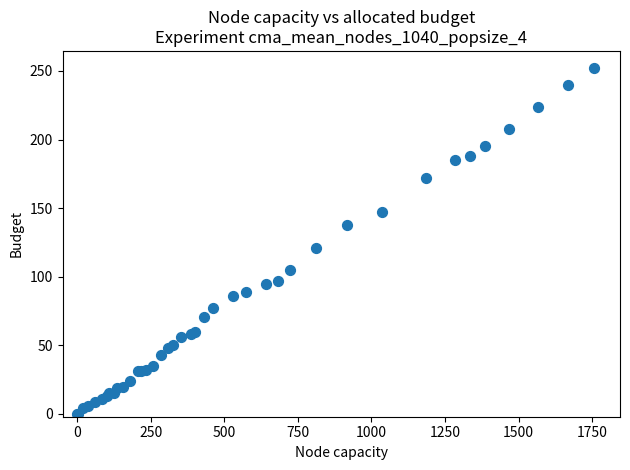

What Y value in the scatter plot is closest to 126?

121